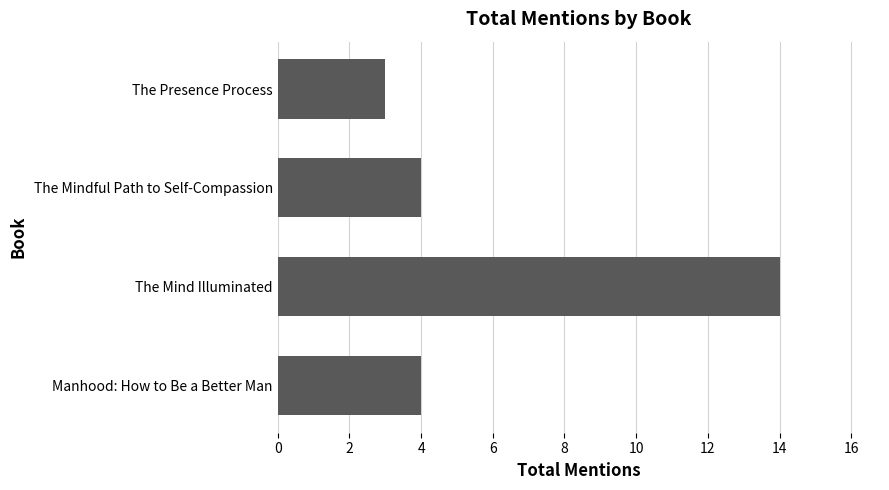

Reading top to bottom, extract all data points from this chart.

3	4	14	4